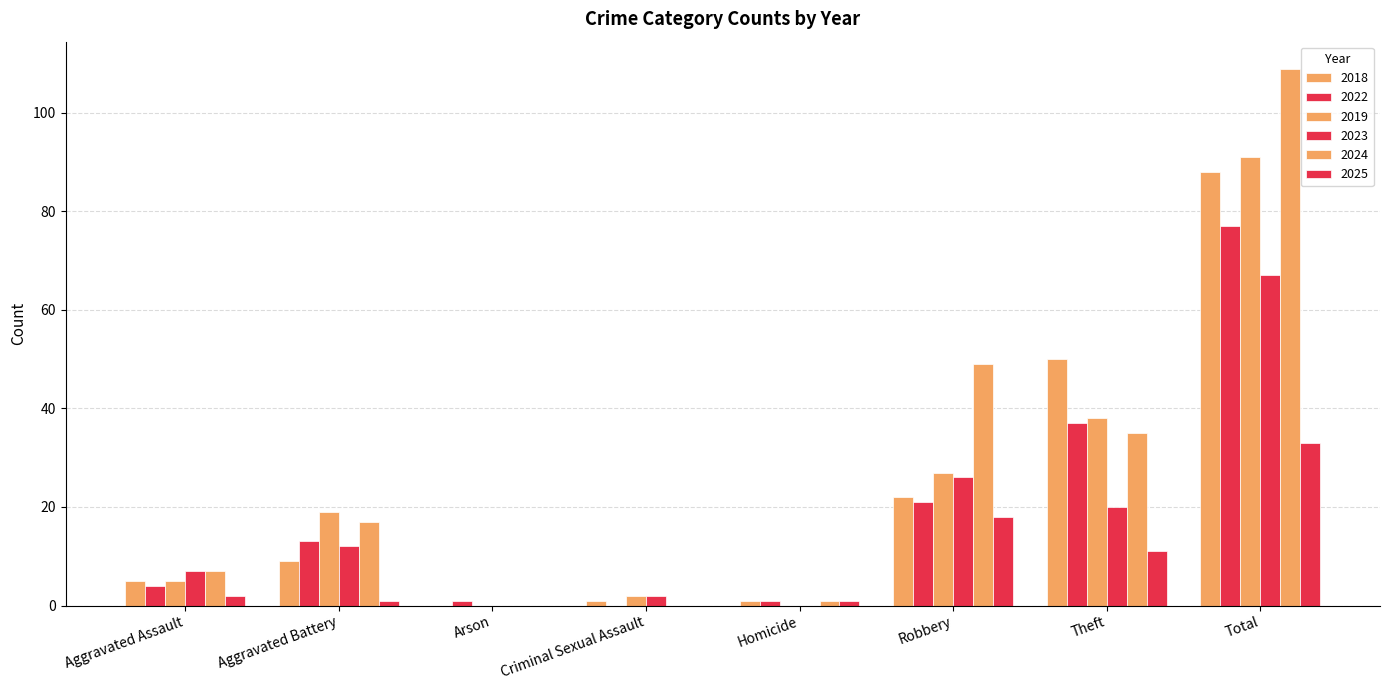

Where does the 2025 series first go above 2?

Robbery